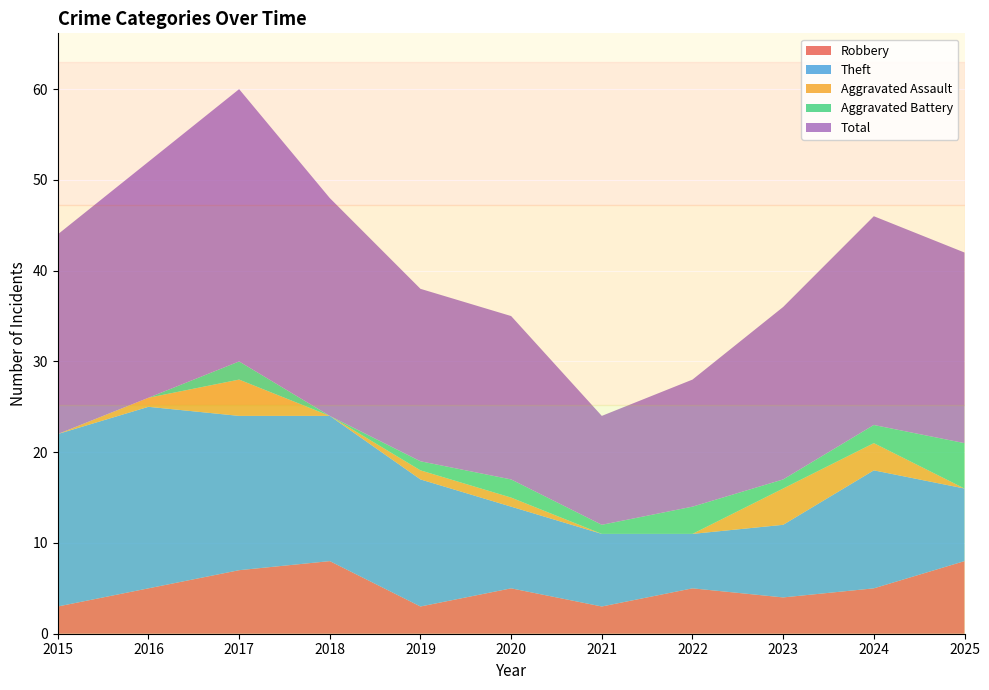

Reading left to right, extract all data points from this chart.

Robbery: 3	5	7	8	3	5	3	5	4	5	8
Theft: 19	20	17	16	14	9	8	6	8	13	8
Aggravated Assault: 0	1	4	0	1	1	0	0	4	3	0
Aggravated Battery: 0	0	2	0	1	2	1	3	1	2	5
Total: 22	26	30	24	19	18	12	14	19	23	21